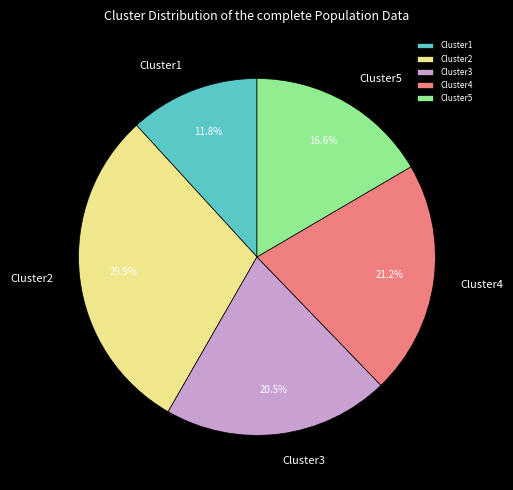

To the nearest percent, what is the average slice percentage?

20%